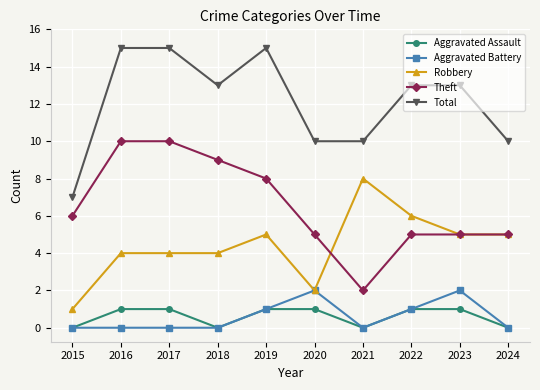

How many data points in Robbery are less than 5?

5